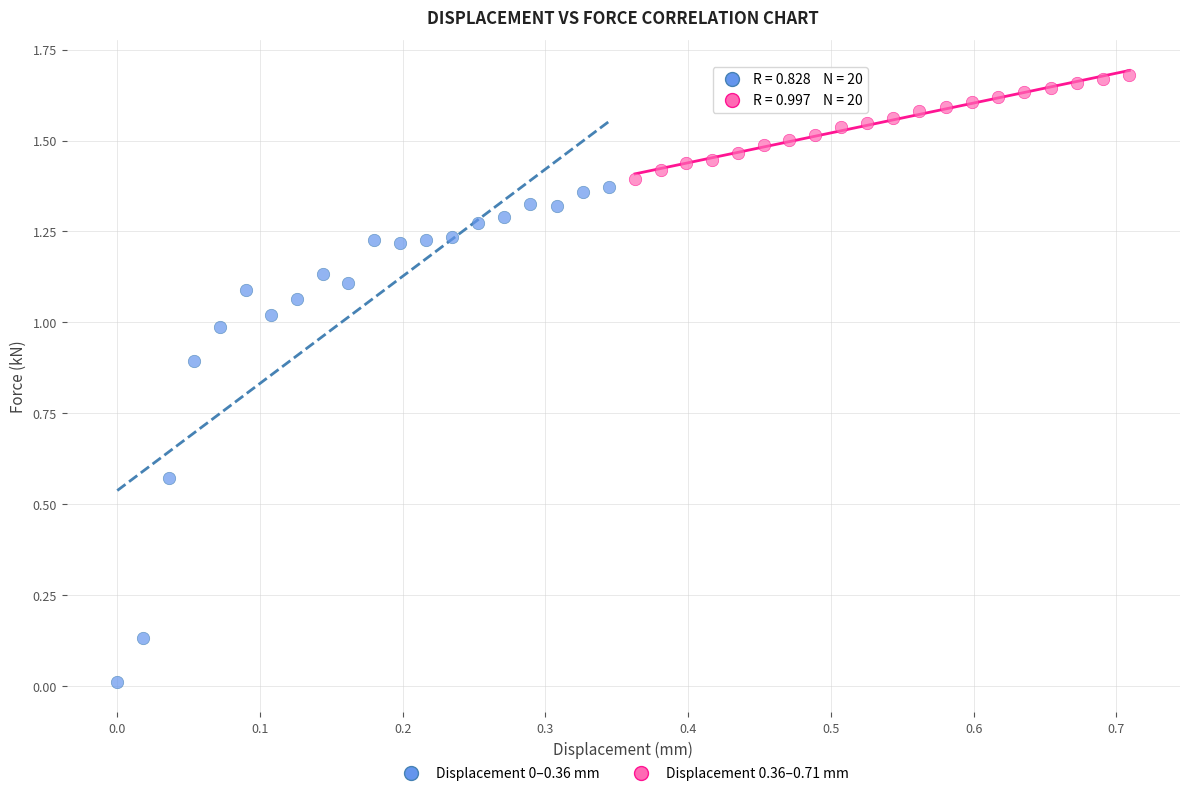

Which series contains the highest Y value?

Displacement 0.36–0.71 mm